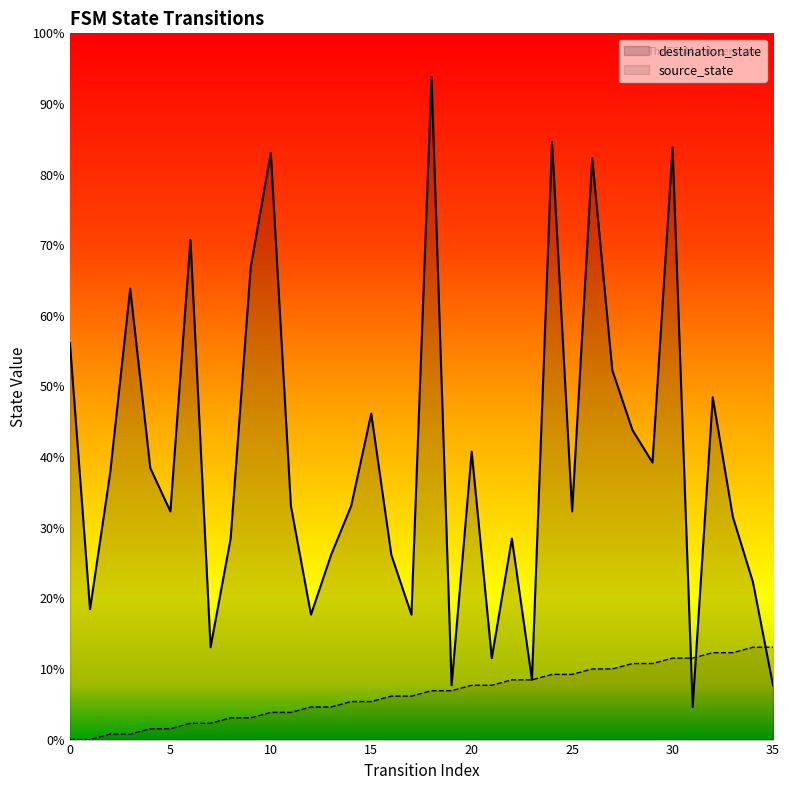

What is the total value across all series at 22?

48